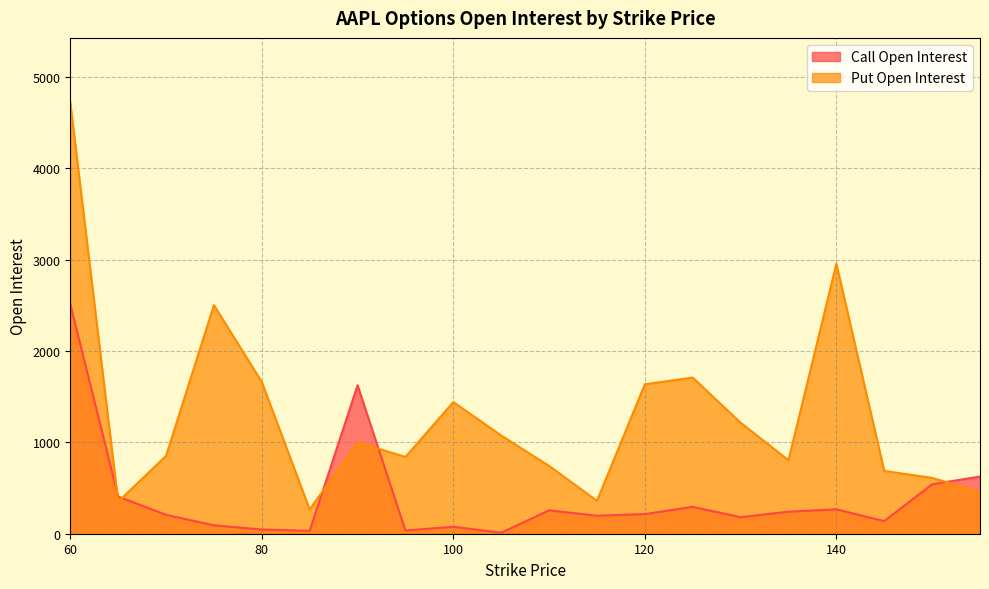

What are all the series names shown in the legend?

Call Open Interest, Put Open Interest